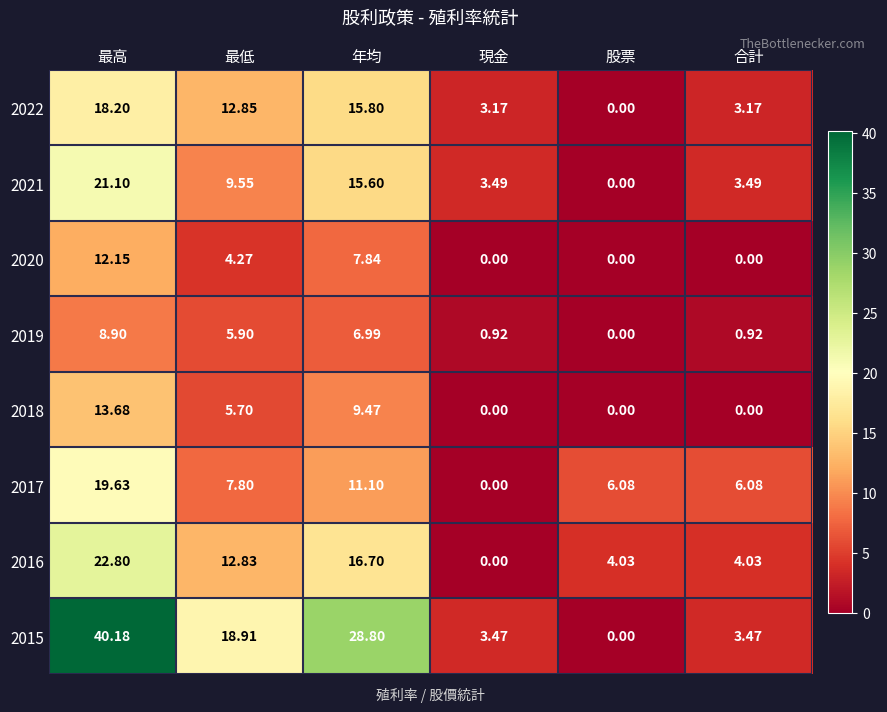

Which category has the highest value in the 2020 series?

最高